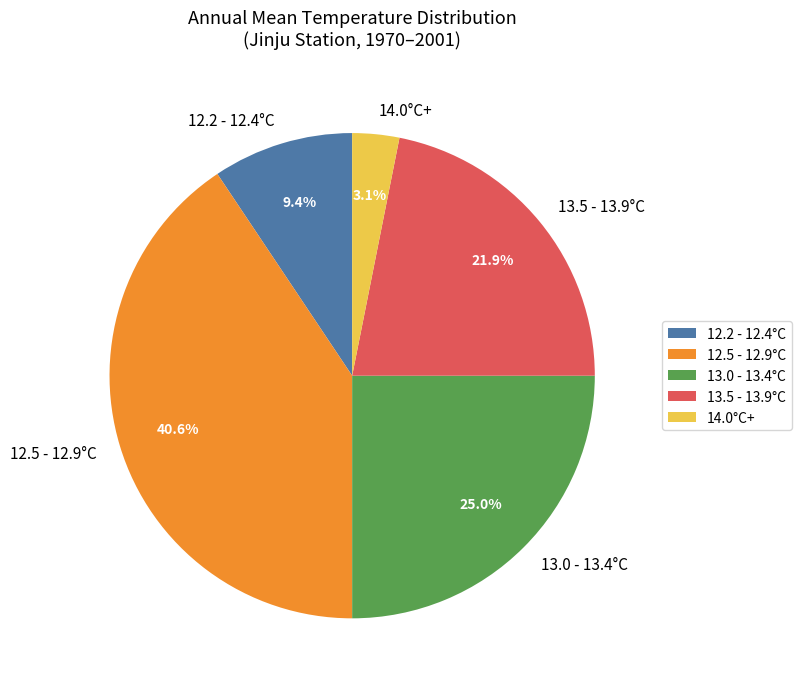

Approximately how many times larger is the value at 13.0 - 13.4°C compared to 12.2 - 12.4°C?

2.7